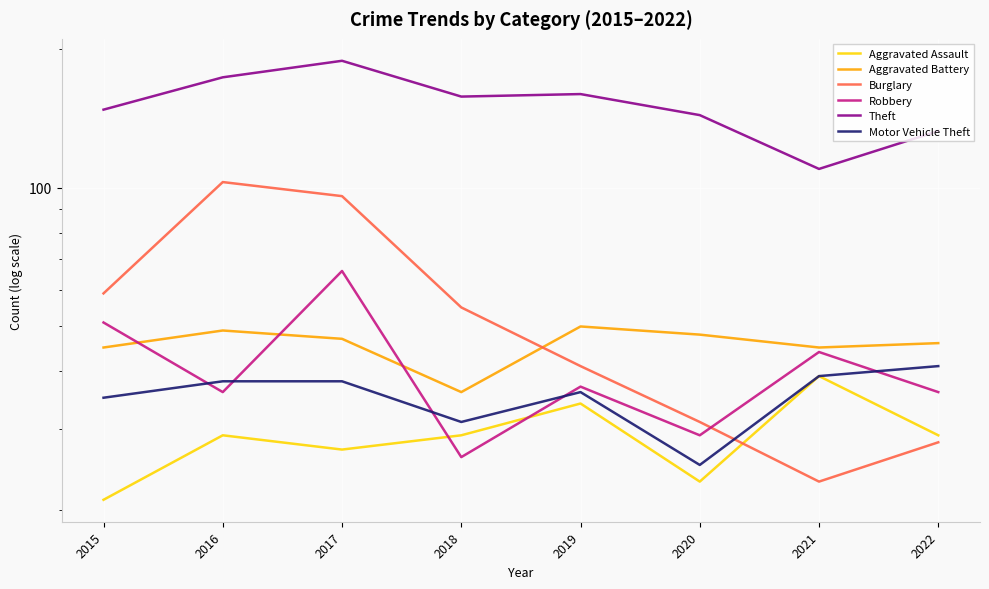

What is the value of the Aggravated Assault point at the 5th from the left?

34